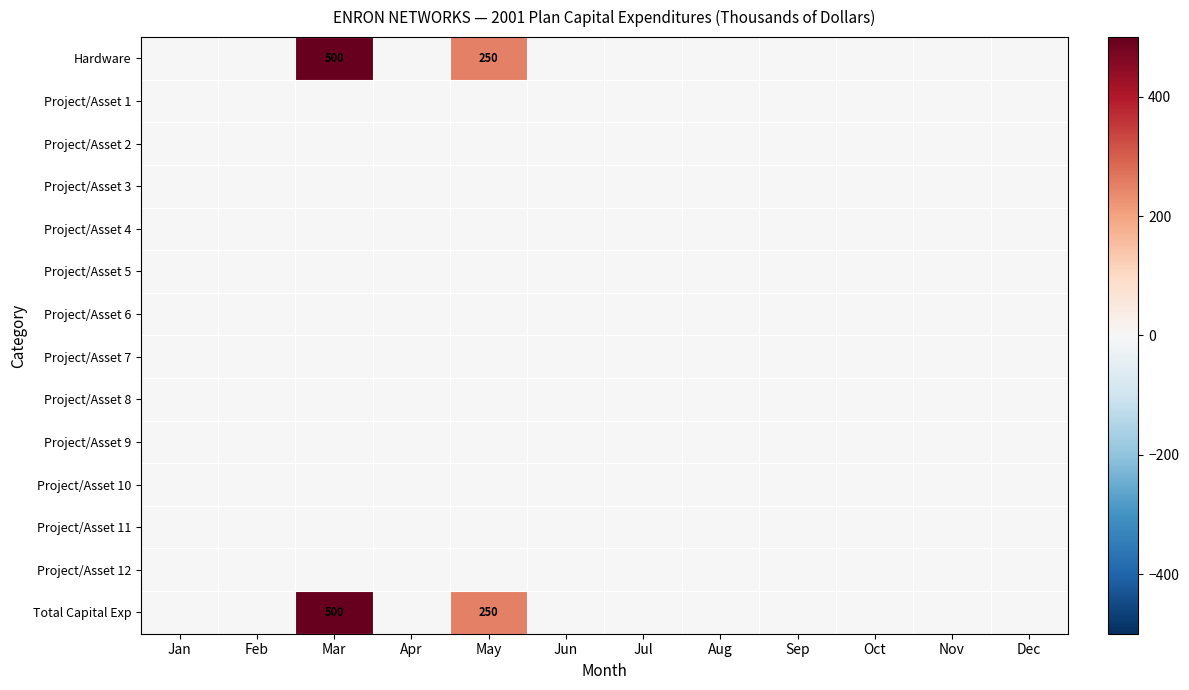

Which series has the widest spread of values?

Hardware